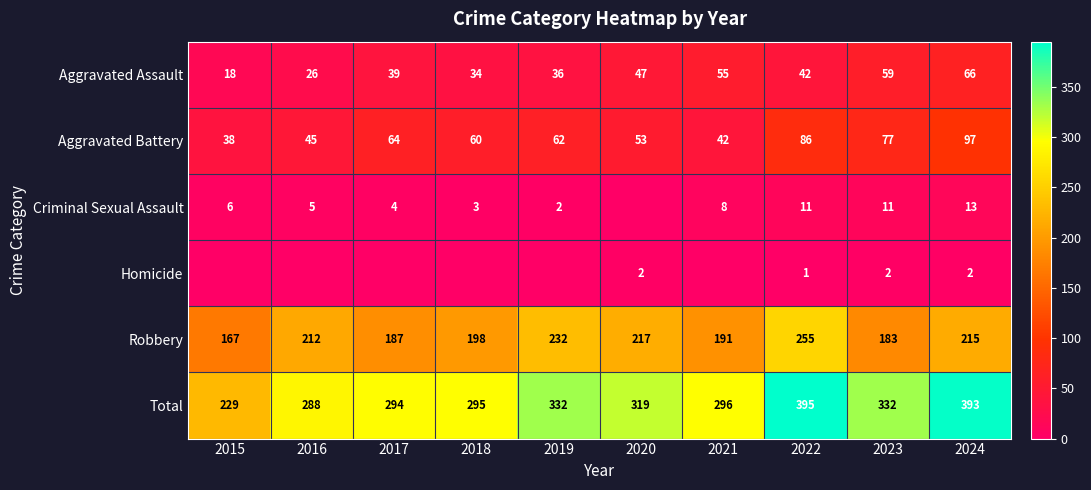

The Total series shows 332 at 2023. True or false?

True